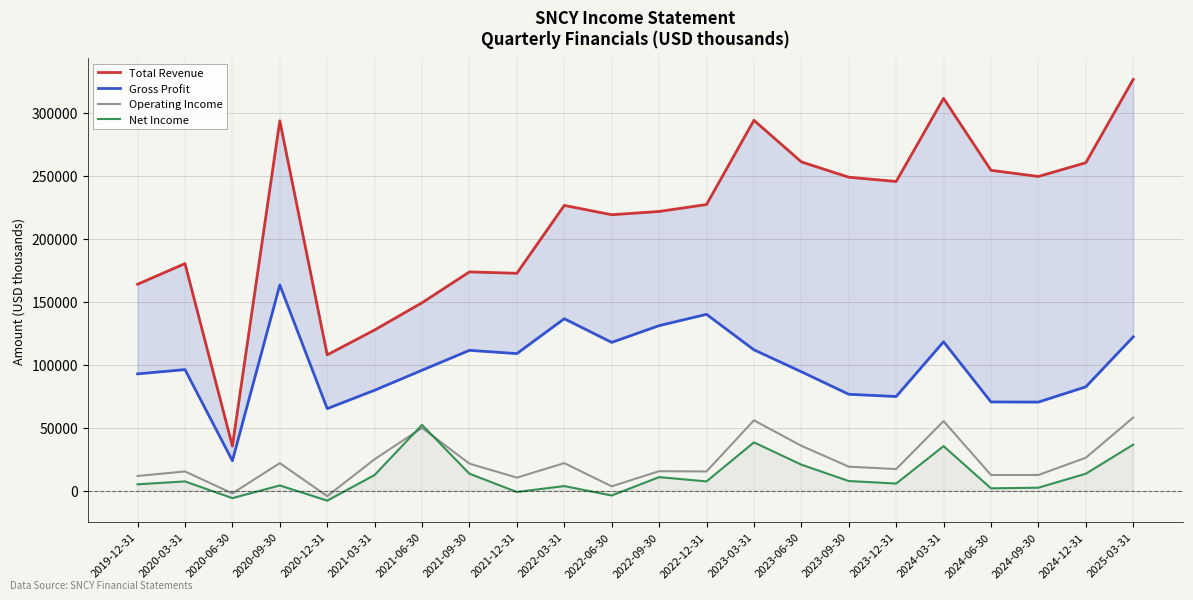

What is the total value across all series at 2020-03-31?

298900